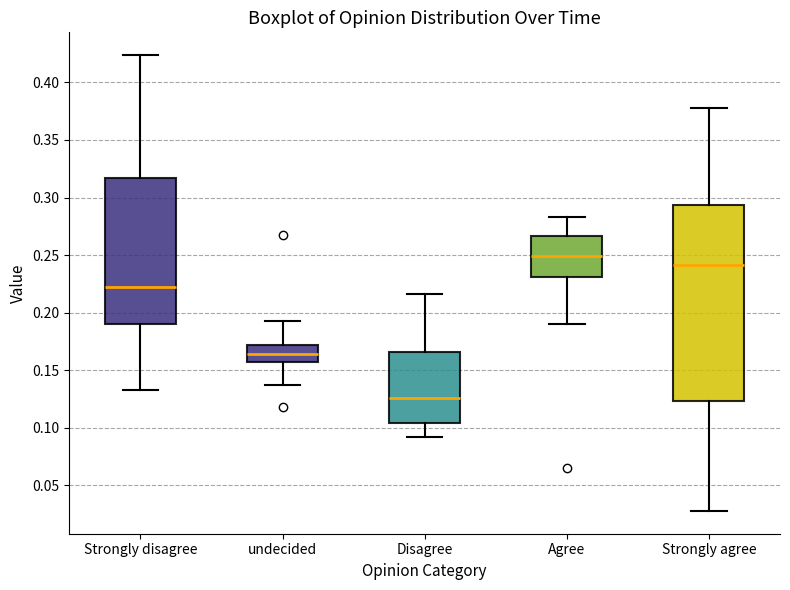

Which box is the tallest, from its lower edge to its upper edge?

Strongly agree